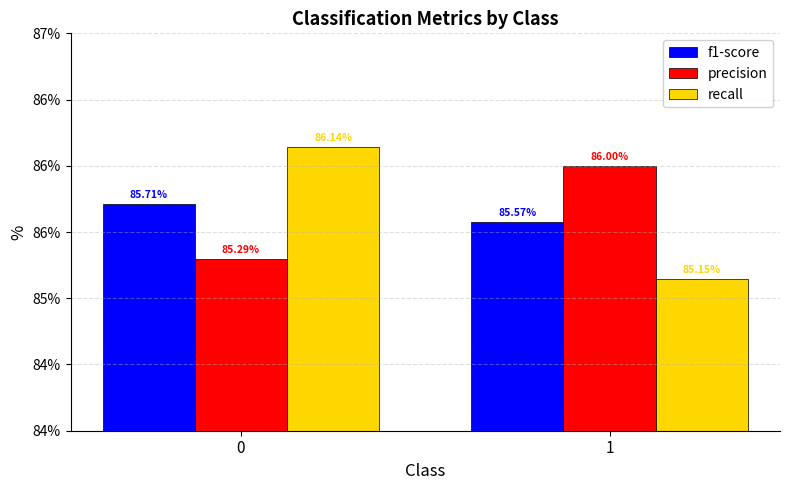

Does the chart contain stacked bars?

No